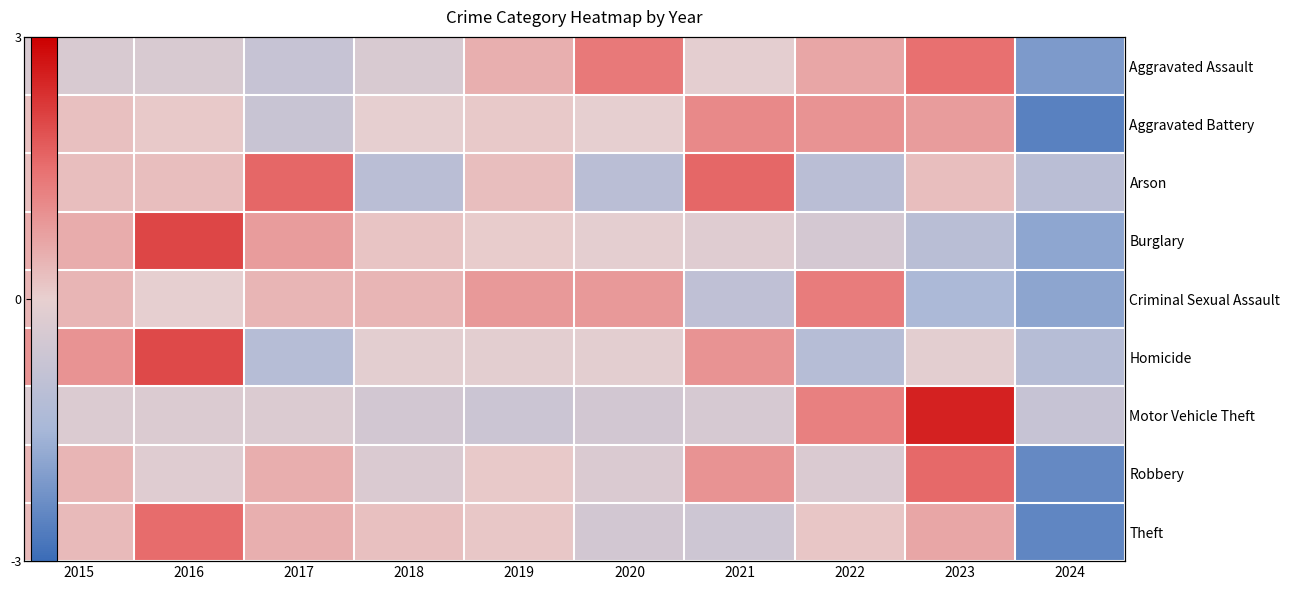

Which series has the largest range (max minus min)?

Theft